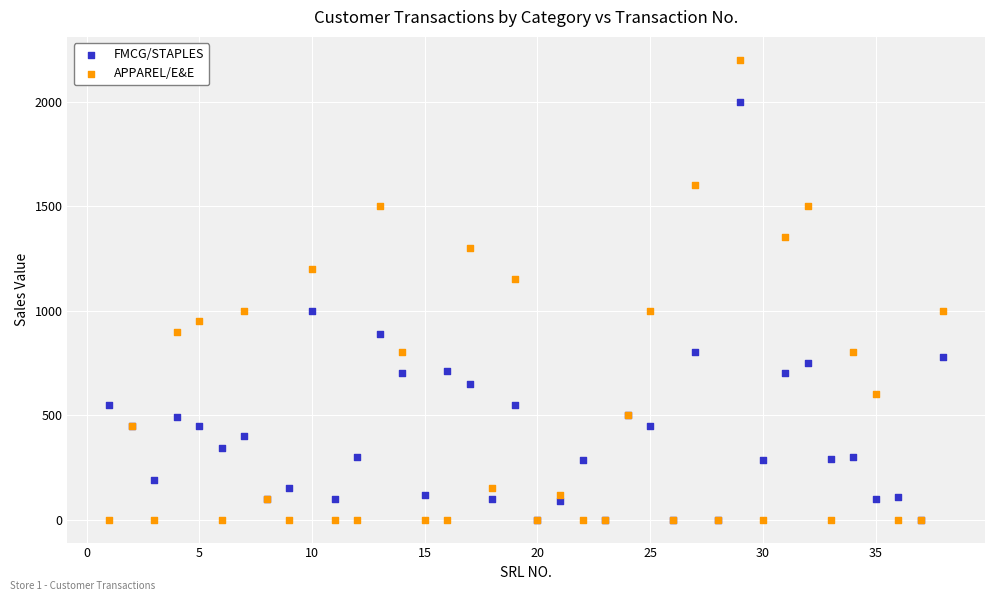

What are all the series names shown in the legend?

FMCG/STAPLES, APPAREL/E&E